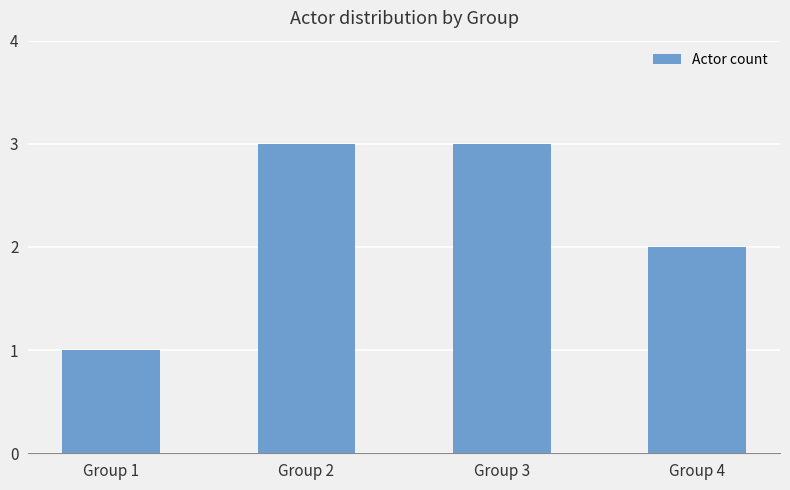

Is it true that the value at Group 2 is 3?

True